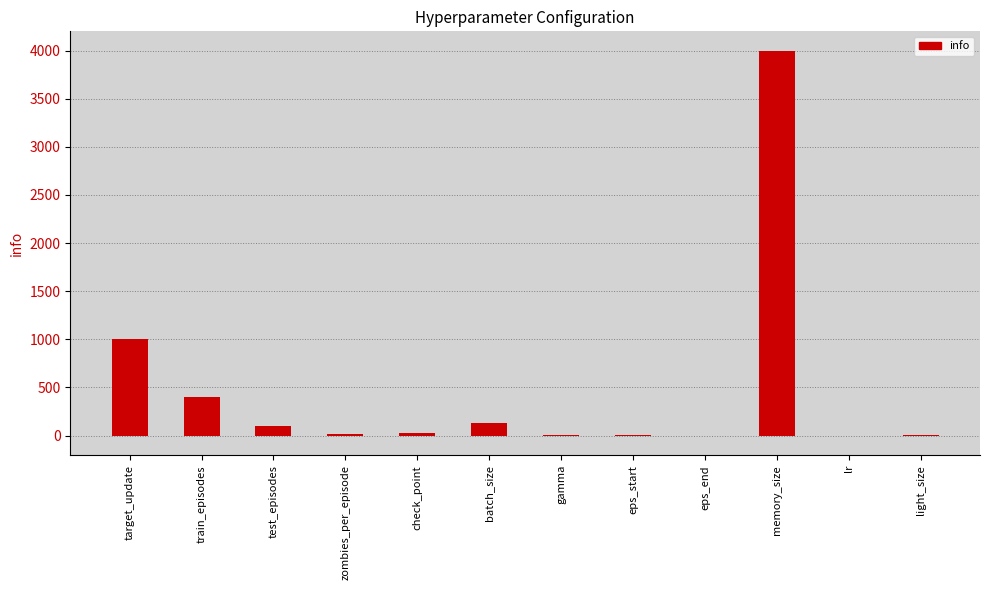

True or false: the data shows 1.0 at eps_start.

True